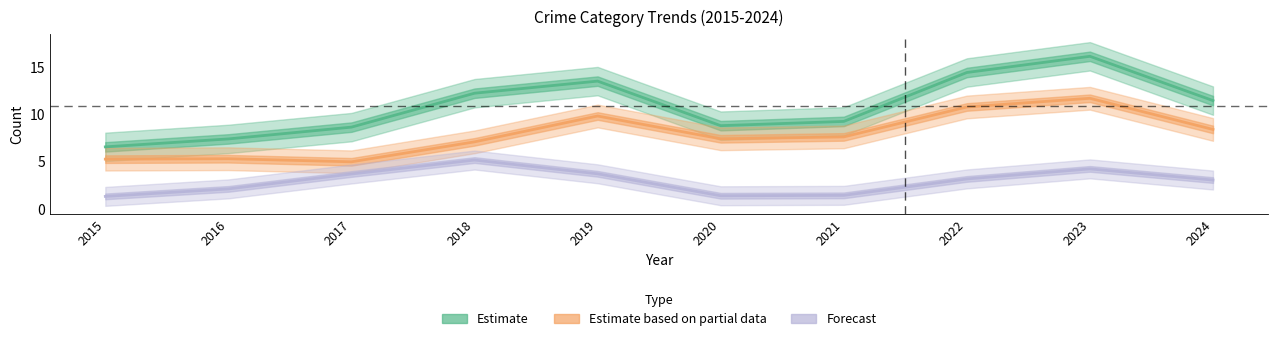

What is the difference between the maximum and minimum values in the Assault+Battery (Forecast) series?

3.8